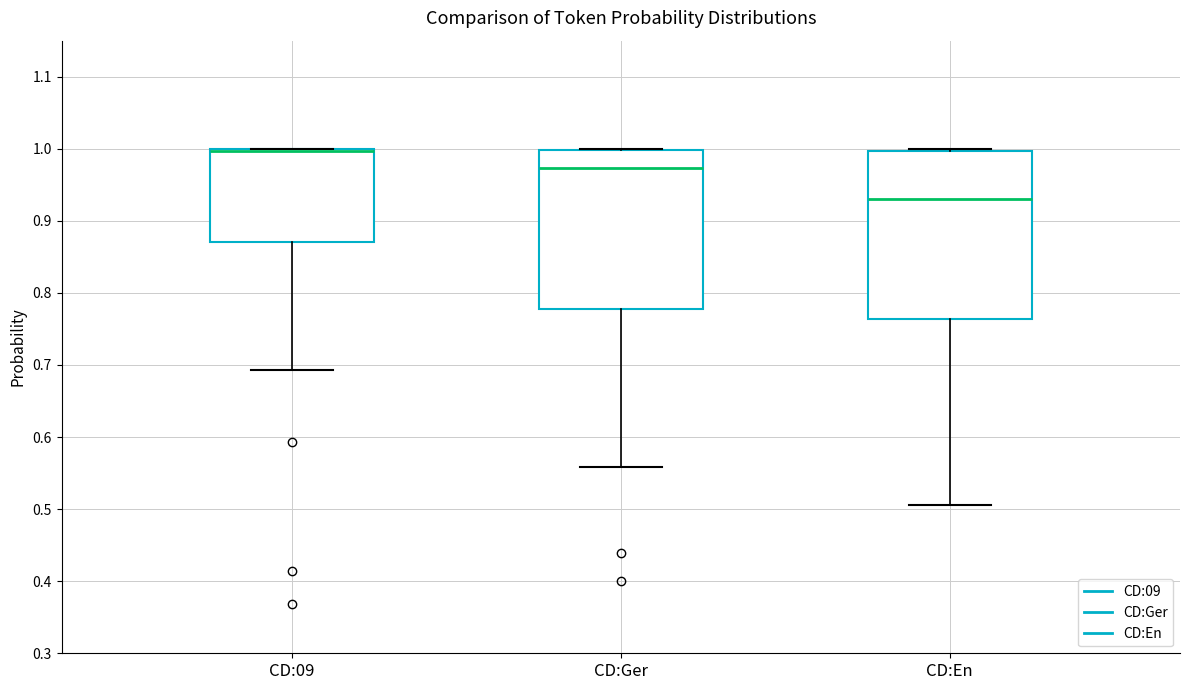

Reading left to right, read every box against the y-axis: the position of its median line, the range the box covers, and the ends of its whiskers. The values are not printed on the chart, so give them approximately, as read against the axis.

CD:09: median 1.00 (drawn on the box's upper edge), box 0.87 to 1.00, whiskers 0.69 to 1.00
CD:Ger: median 0.97, box 0.78 to 1.00, whiskers 0.56 to 1.00
CD:En: median 0.93, box 0.76 to 1.00, whiskers 0.51 to 1.00